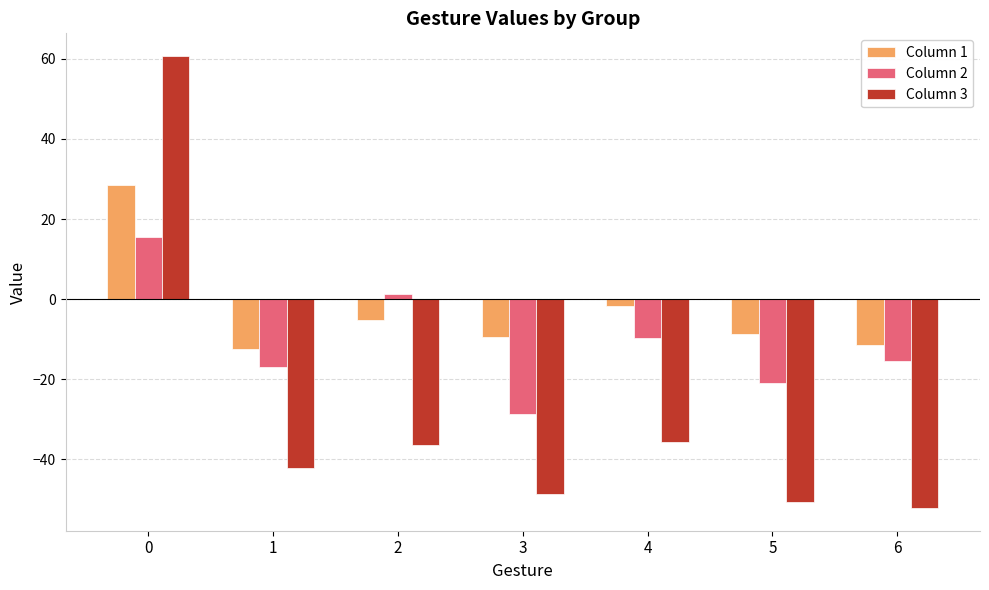

How many values in Column 2 are below zero?

5